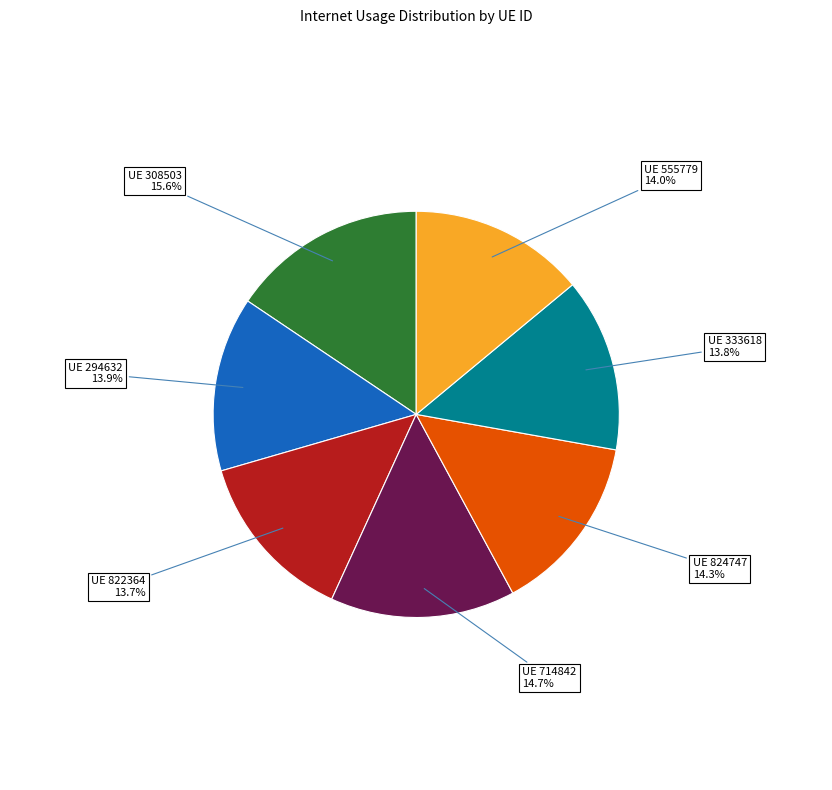

How many segments does this pie chart have?

7